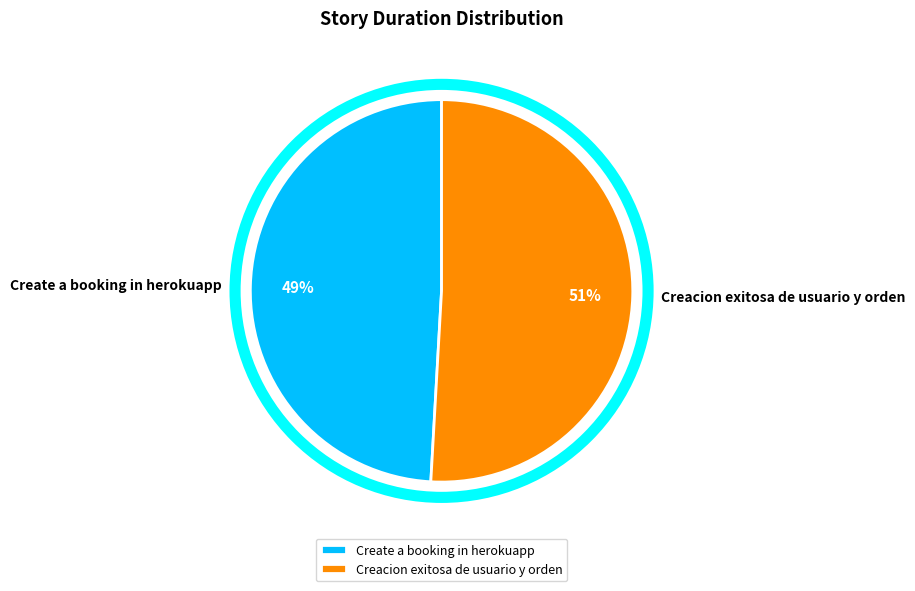

Rank the categories by value from lowest to highest.

Create a booking in herokuapp, Creacion exitosa de usuario y orden